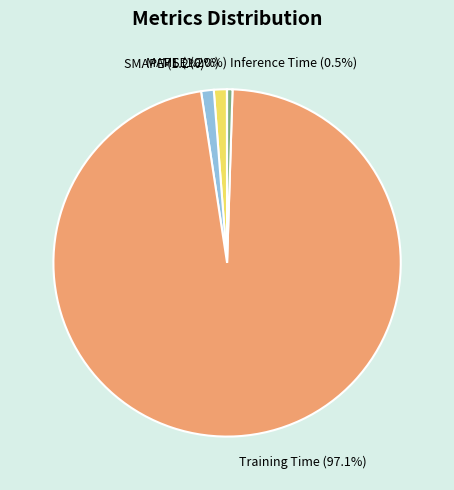

How much of the chart is everything except Inference Time?

99.5%